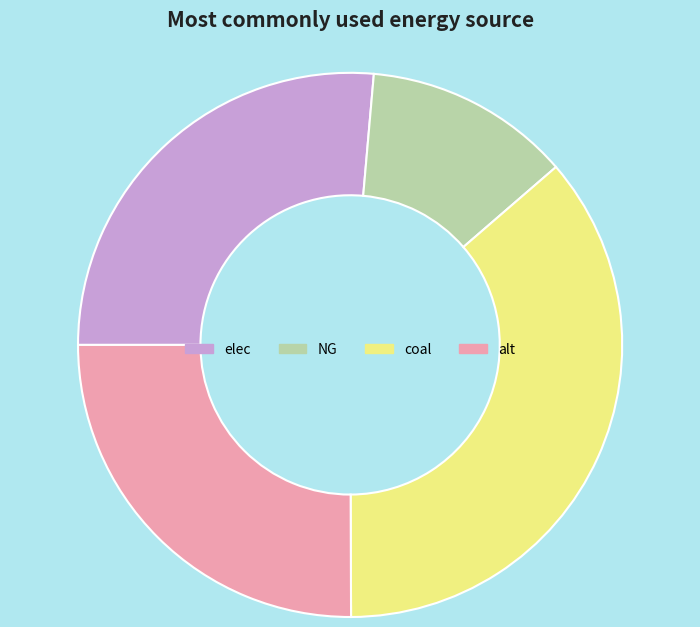

What is the ratio of the value at NG to the value at elec?

0.5